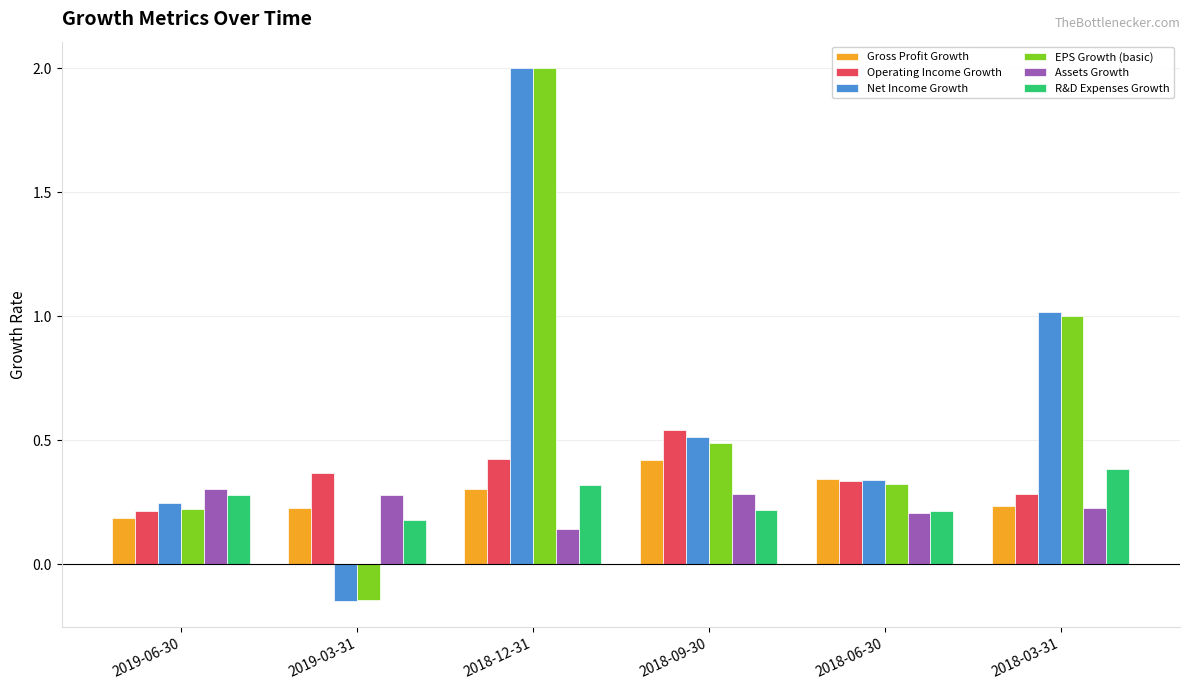

How many values in Net Income Growth are above zero?

5